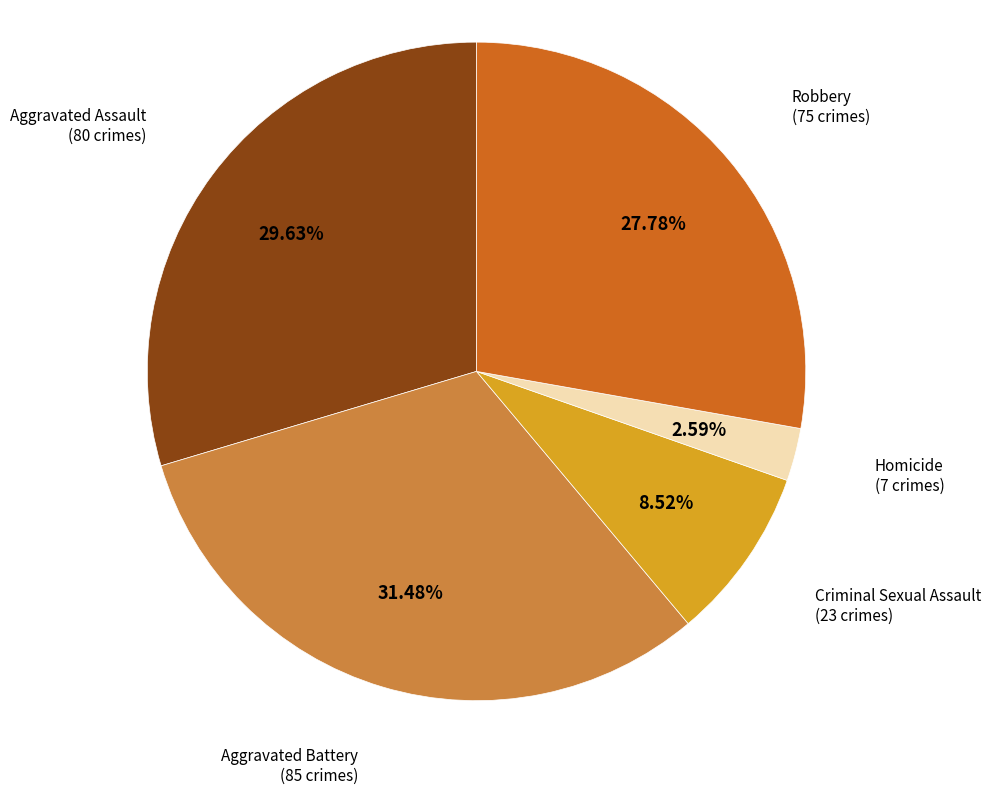

The Criminal Sexual Assault slice represents 9% of the pie. True or false?

True